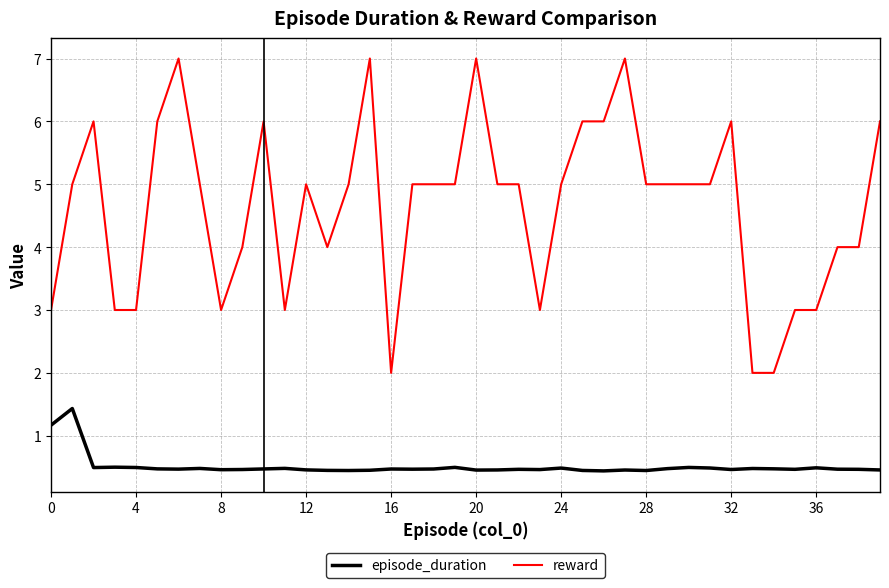

Which series has the largest range (max minus min)?

reward